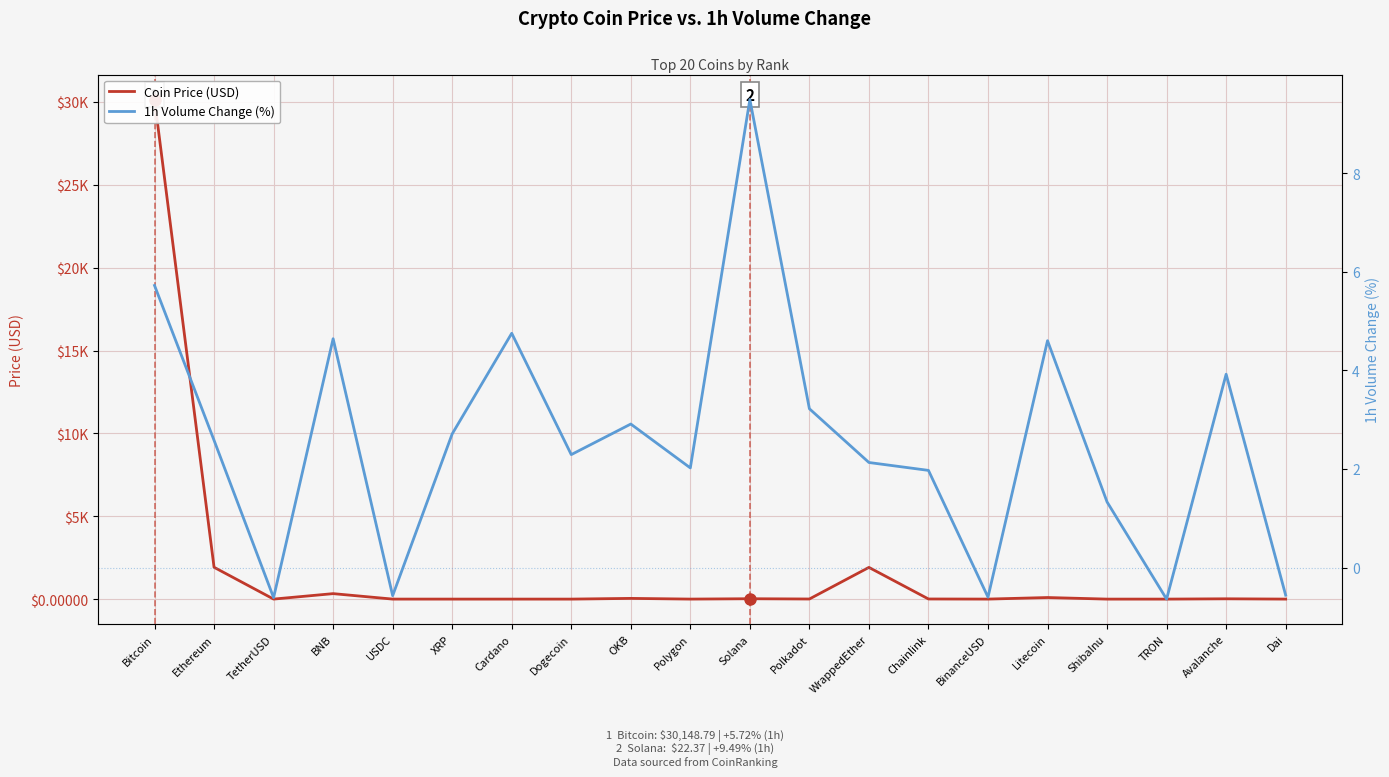

What is the average value of the Coin Price (USD) series?

1725.6